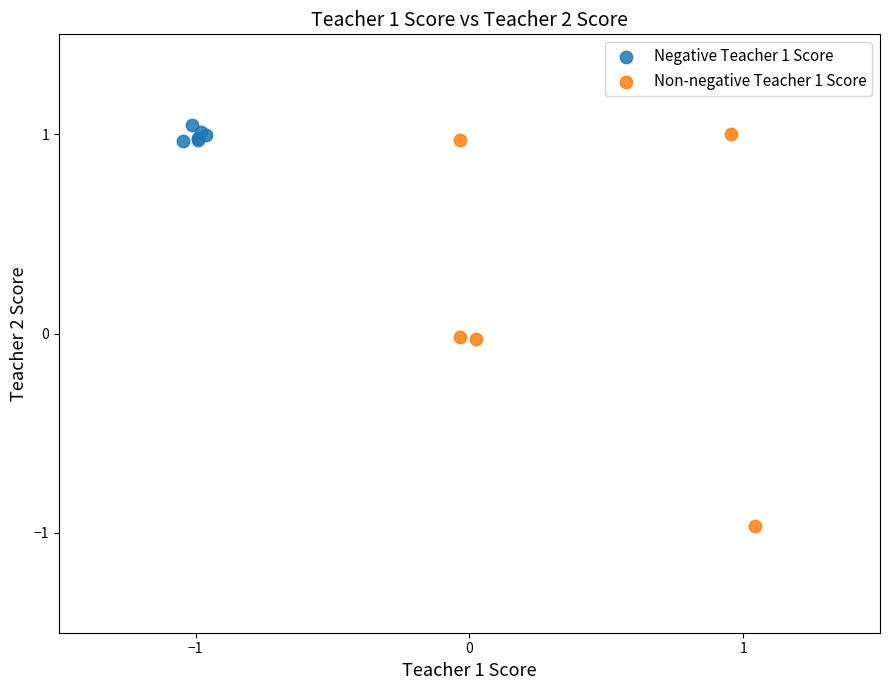

What are all the series names shown in the legend?

Negative Teacher 1 Score, Non-negative Teacher 1 Score